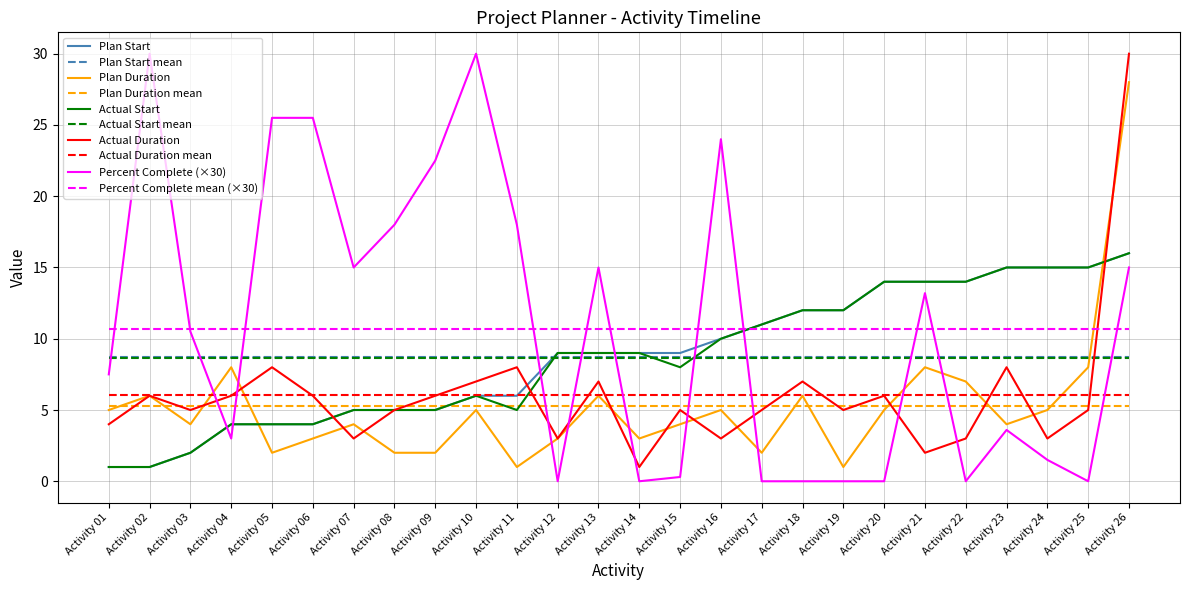

Reading right to left, what are all the values shown in this chart?

Plan Start: 16.0	15.0	15.0	15.0	14.0	14.0	14.0	12.0	12.0	11.0	10.0	9.0	9.0	9.0	9.0	6.0	6.0	5.0	5.0	5.0	4.0	4.0	4.0	2.0	1.0	1.0
Plan Duration: 28.0	8.0	5.0	4.0	7.0	8.0	5.0	1.0	6.0	2.0	5.0	4.0	3.0	6.0	3.0	1.0	5.0	2.0	2.0	4.0	3.0	2.0	8.0	4.0	6.0	5.0
Actual Start: 16.0	15.0	15.0	15.0	14.0	14.0	14.0	12.0	12.0	11.0	10.0	8.0	9.0	9.0	9.0	5.0	6.0	5.0	5.0	5.0	4.0	4.0	4.0	2.0	1.0	1.0
Actual Duration: 30.0	5.0	3.0	8.0	3.0	2.0	6.0	5.0	7.0	5.0	3.0	5.0	1.0	7.0	3.0	8.0	7.0	6.0	5.0	3.0	6.0	8.0	6.0	5.0	6.0	4.0
Percent Complete: 15.0	0.0	1.5	3.6	0.0	13.2	0.0	0.0	0.0	0.0	24.0	0.3	0.0	15.0	0.0	18.0	30.0	22.5	18.0	15.0	25.5	25.5	3.0	10.5	30.0	7.5